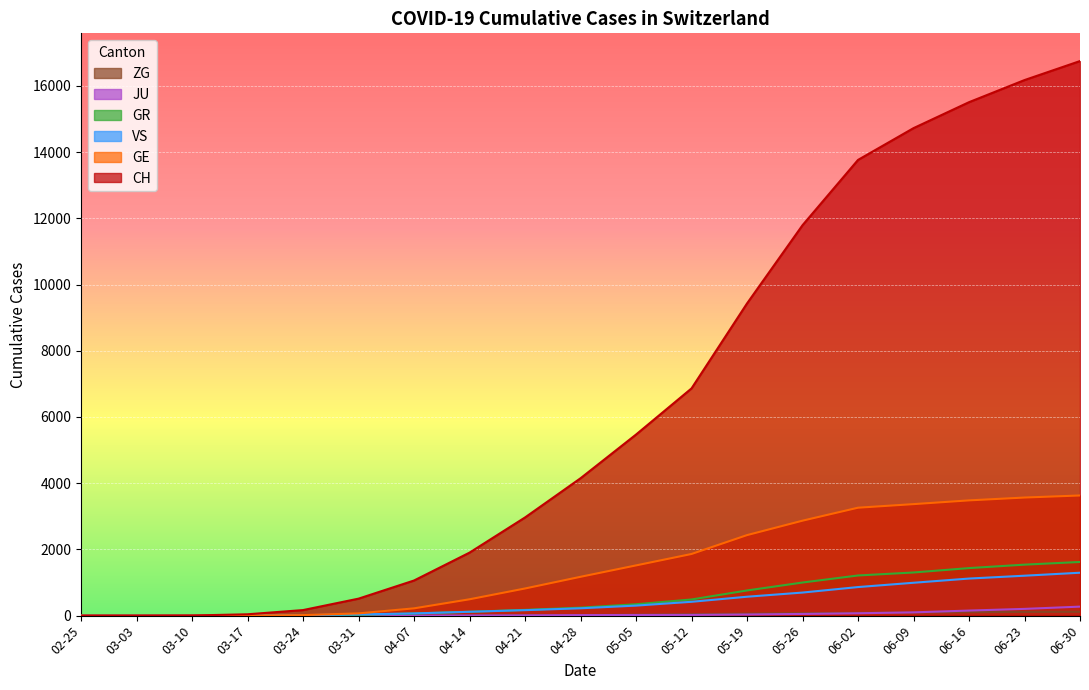

At which category is the sum across all series the highest?

06-30